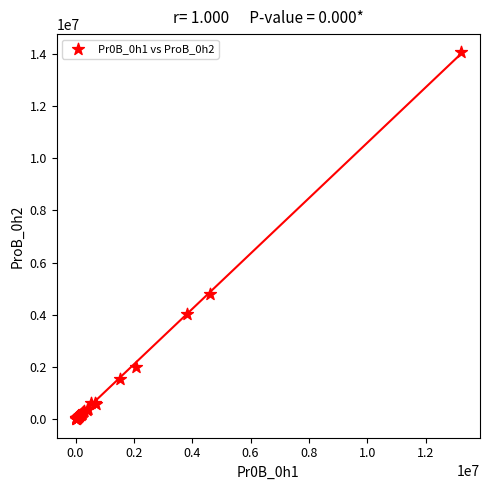

What Y value in the scatter plot is closest to 7031919?

4802821.0